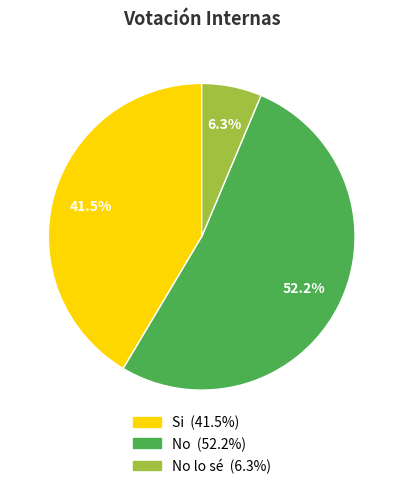

Is there a majority slice in this chart?

Yes